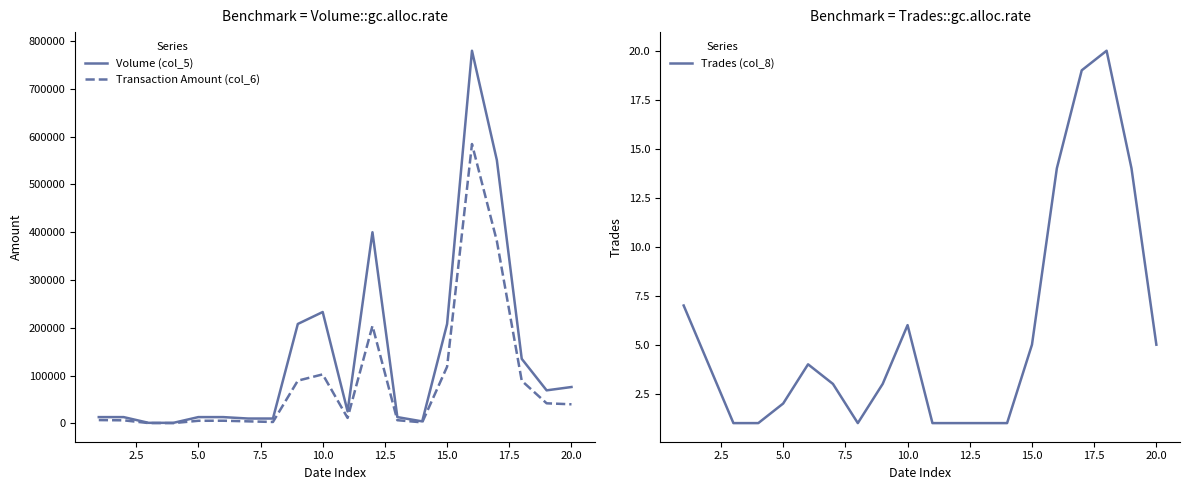

Reading left to right, list all the values displayed in this chart.

Volume (col_5): 13000	13000	1000	1000	13000	13000	10000	10000	208000	233000	25000	400000	13000	4000	208000	780000	551000	135000	69000	76000
Transaction Amount (col_6): 6760	6240	500	430	5290	5410	4100	2800	89280	102440	11250	204000	6500	1960	118510	584690	381550	89040	41880	39780
Trades (col_8): 7	4	1	1	2	4	3	1	3	6	1	1	1	1	5	14	19	20	14	5